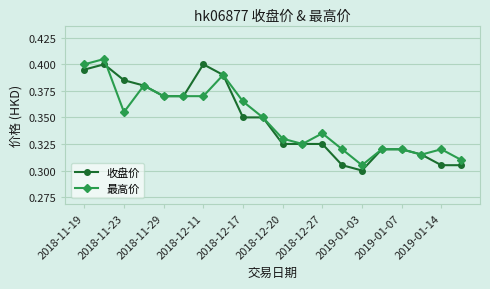

What is the difference between the second highest and second lowest values in the 收盘价 series?

0.1